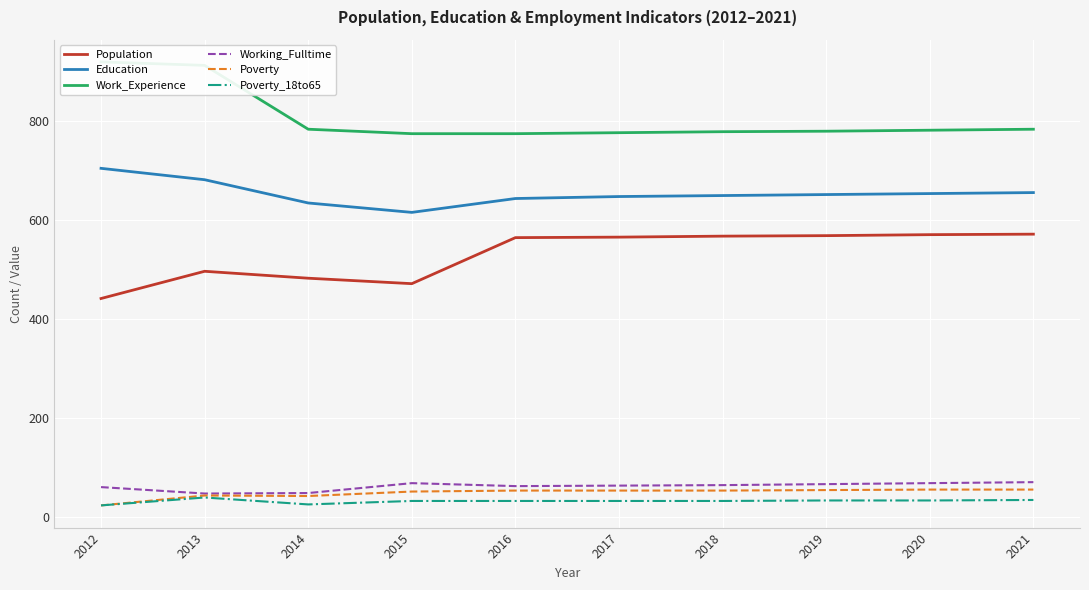

What is the average value of the Poverty_18to65 series?

32